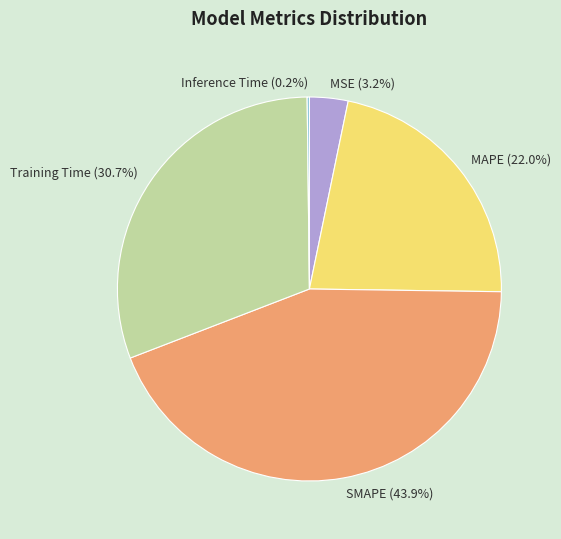

Is there any slice that represents more than half of the pie?

No